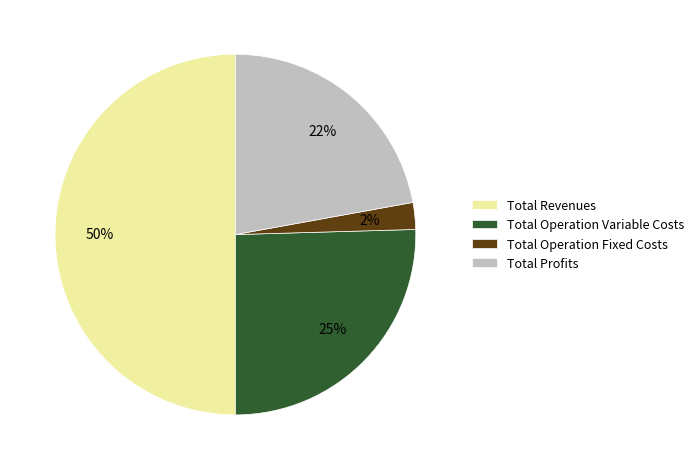

Which category has the biggest portion of the pie?

Total Revenues